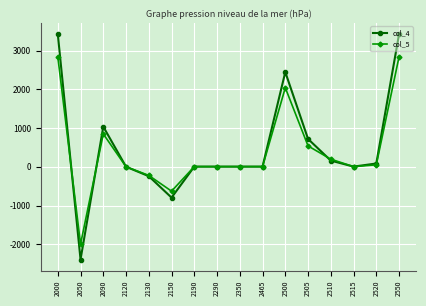

What is the total value across all series at 2550?

6258